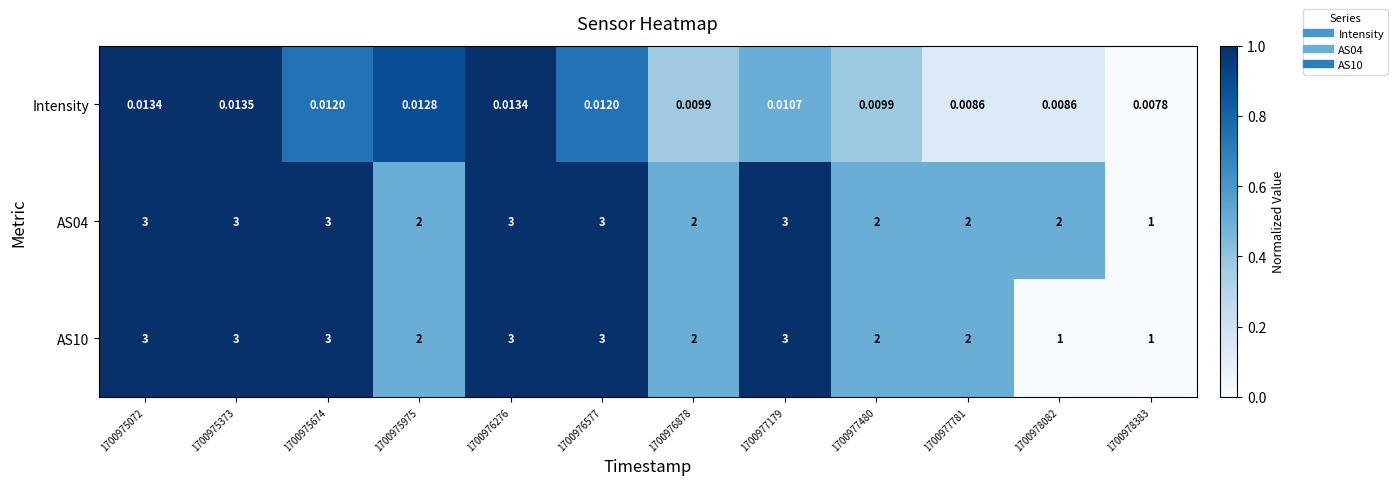

At which category is the sum across all series the highest?

1700975373